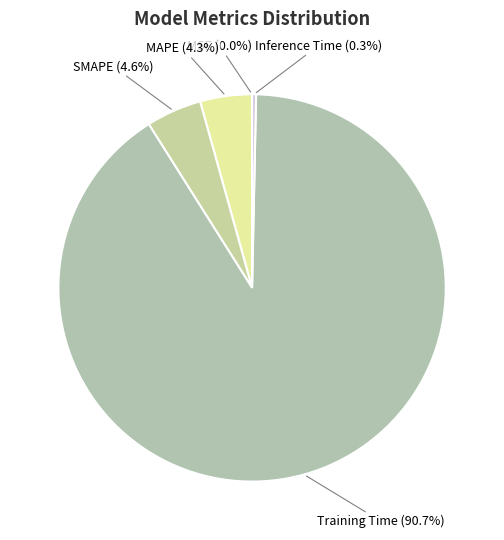

To the nearest percent, what portion does SMAPE represent?

5%